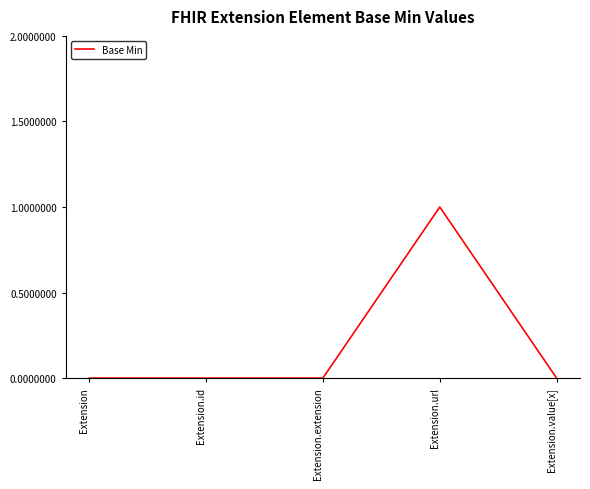

What is the maximum value shown in the chart?

1